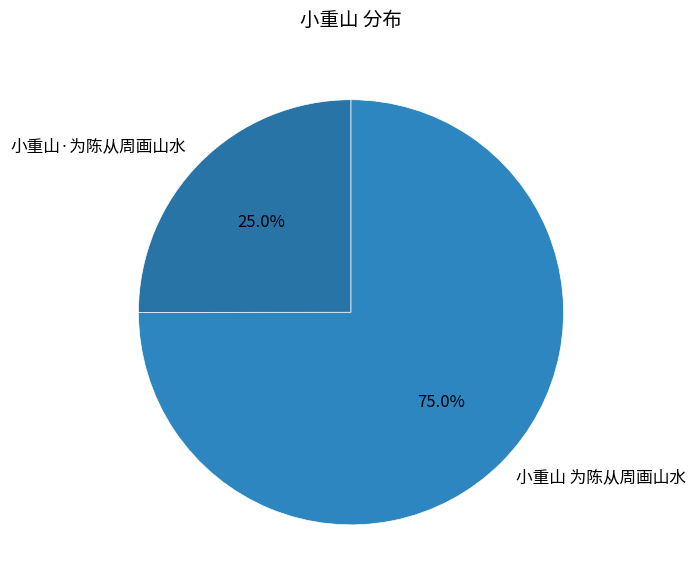

Which slice is the smallest?

小重山·为陈从周画山水